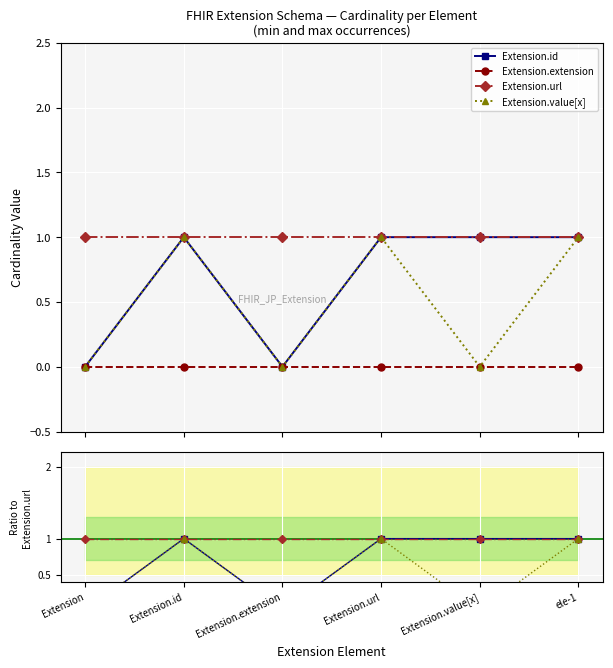

Where is the first local minimum for Extension.value[x]?

Extension.extension